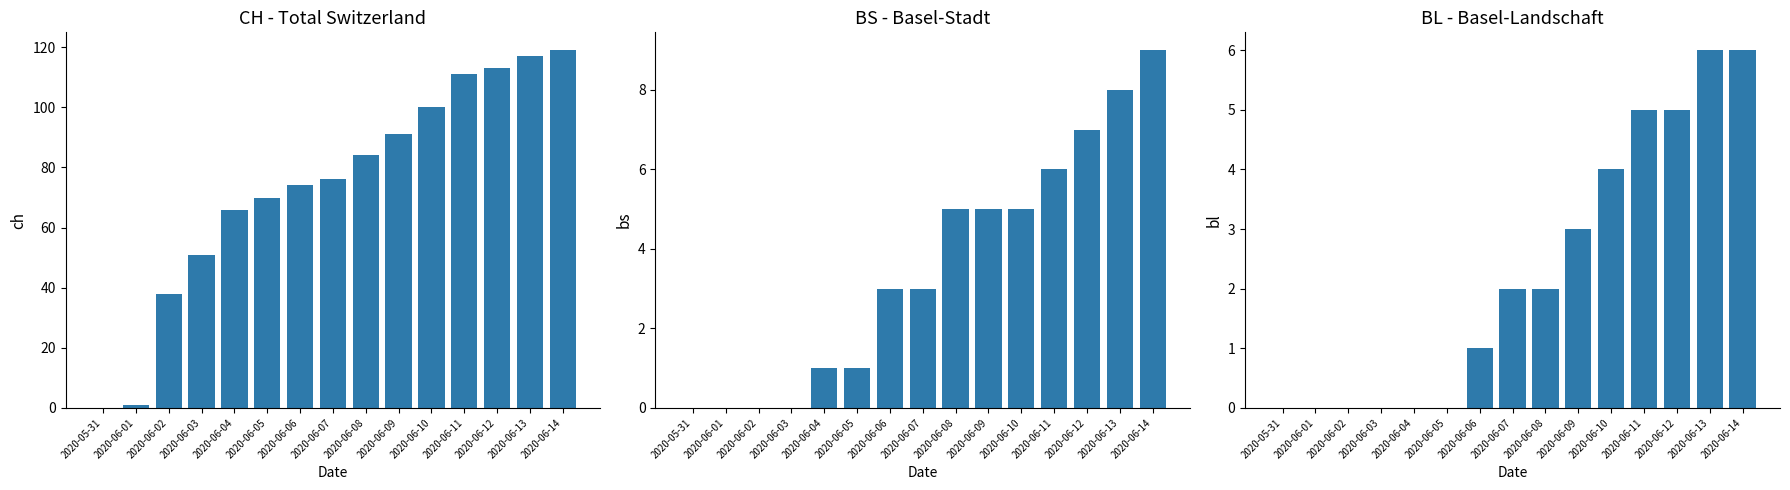

At which label does CH first exceed 76?

2020-06-08